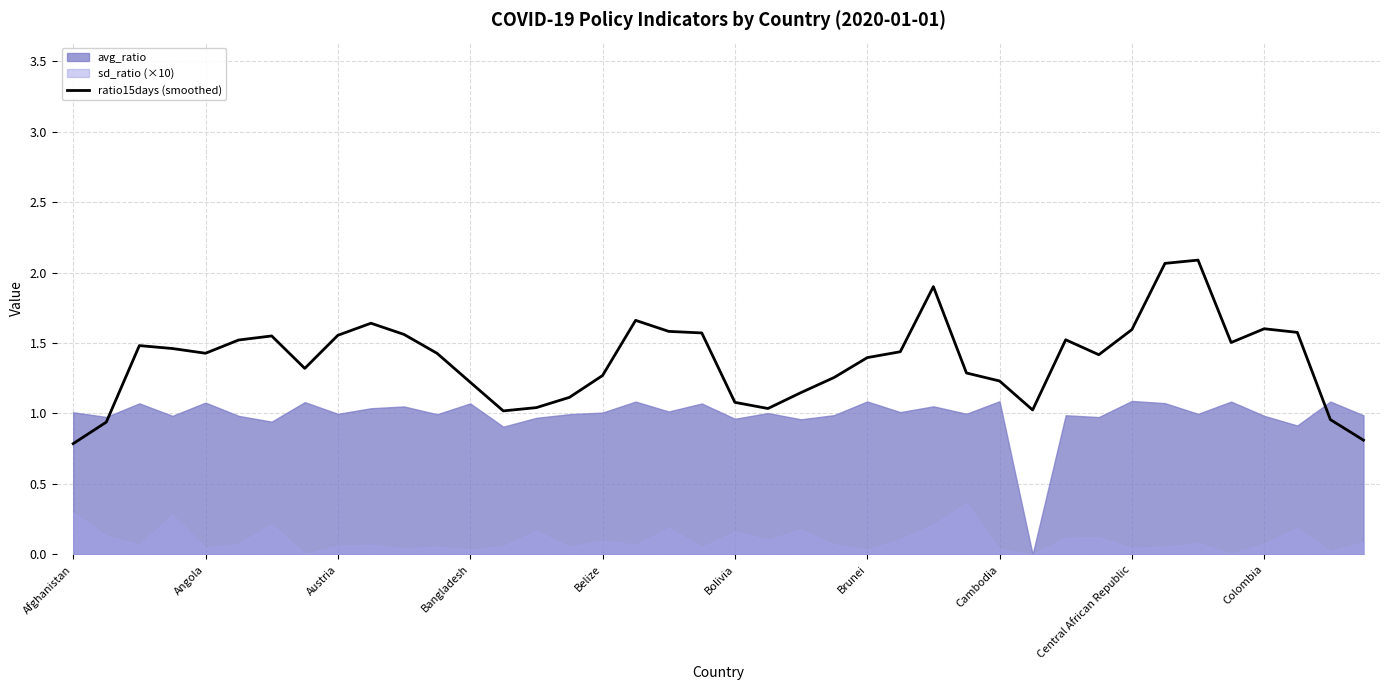

How many interior local peaks (higher than both neighbors) does the data have?

8